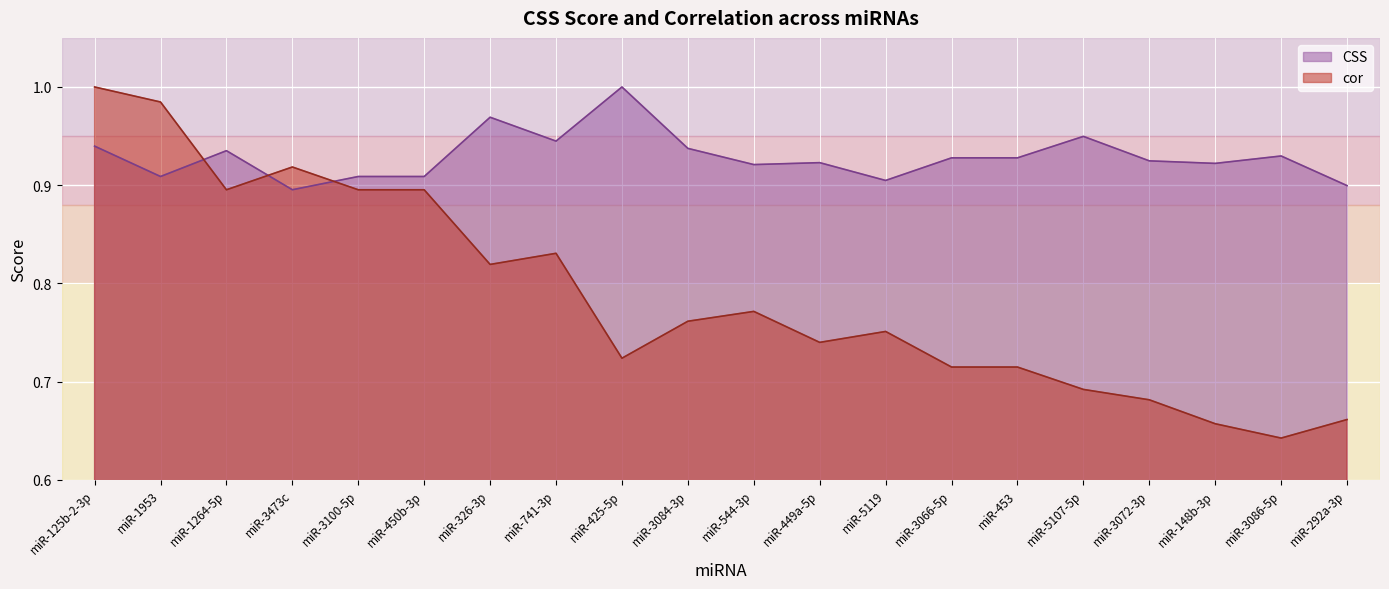

At how many categories does at least one series exceed 0?

20